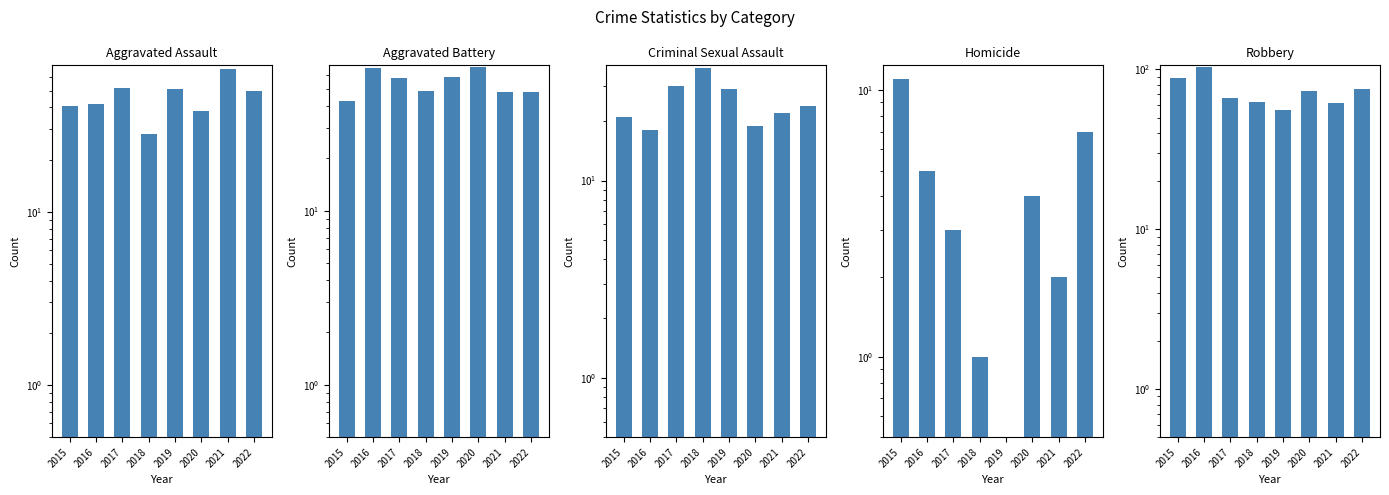

What is the value of the Robbery bar at the 8th from the left?

76